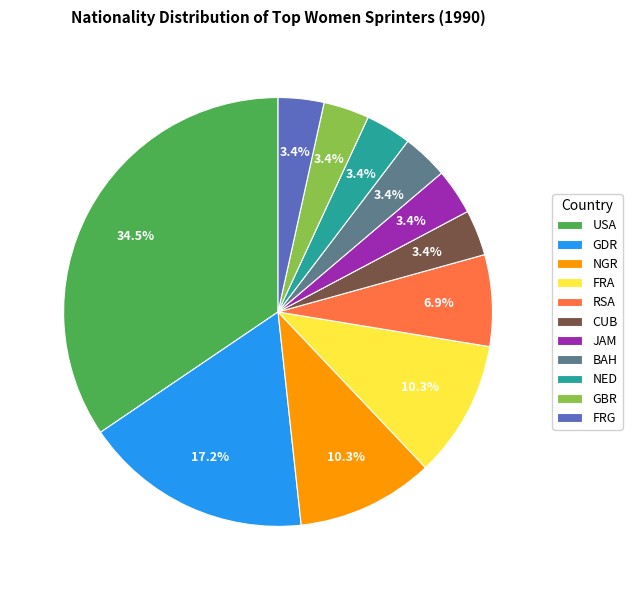

Approximately how many times larger is the value at JAM compared to USA?

0.1